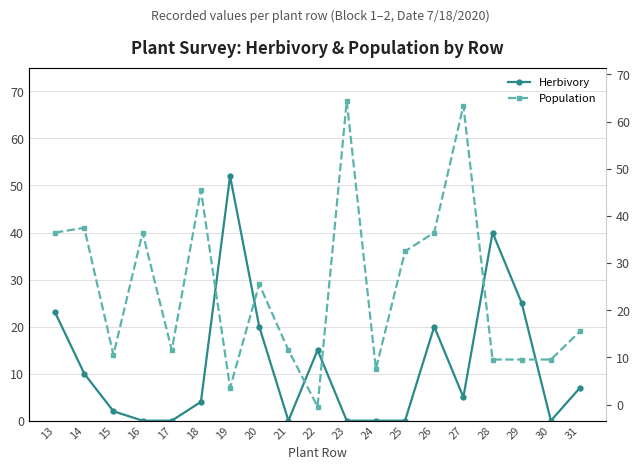

Where do Herbivory and Population first cross each other?

18 and 19